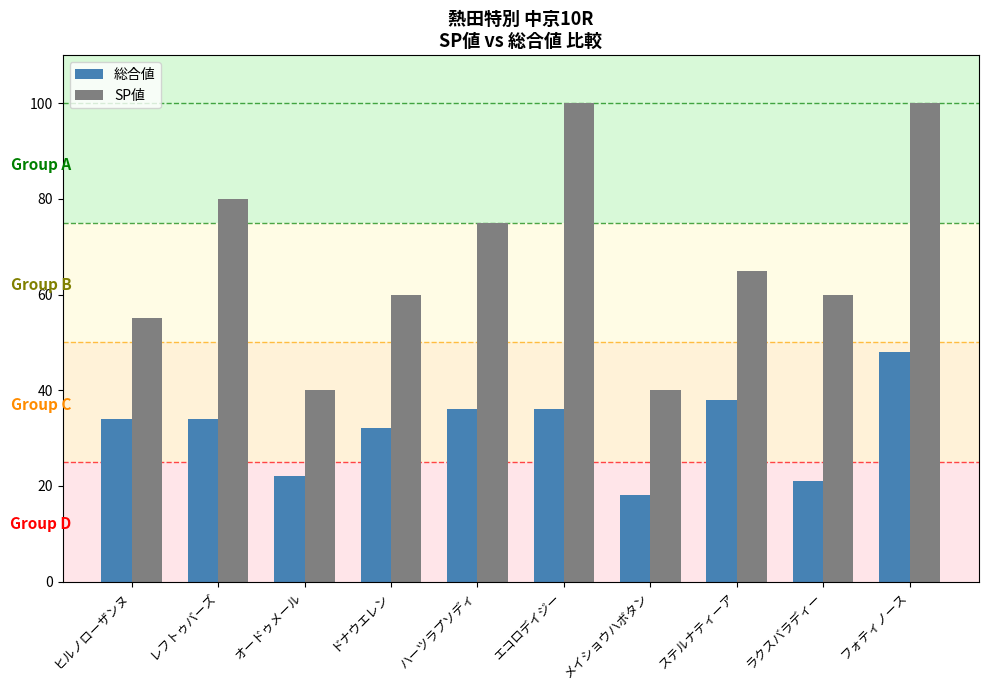

Between ドナウエレン and メイショウハボタン, which series saw the biggest shift?

SP値